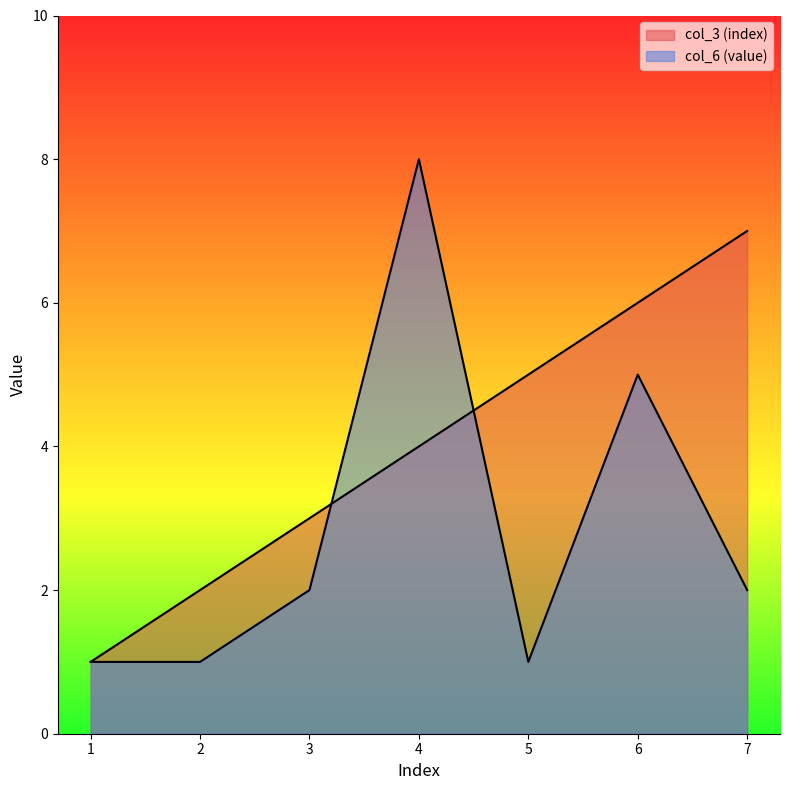

At how many categories does at least one series exceed 2?

5